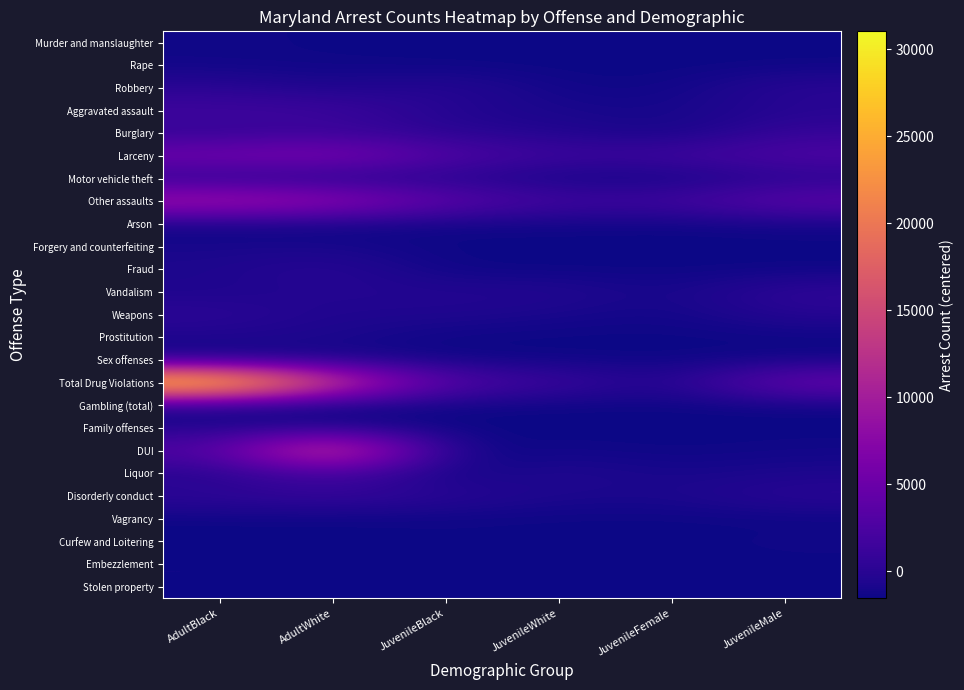

At which category is the sum across all series the highest?

AdultBlack